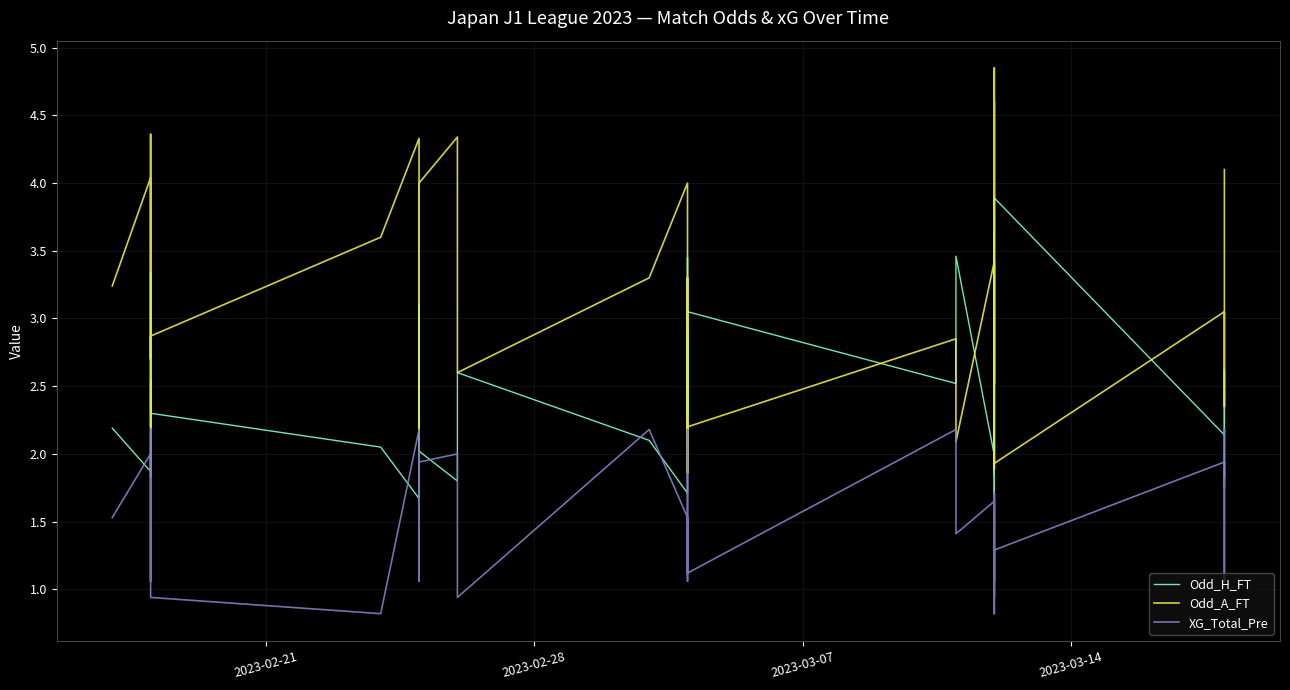

The XG_Total_Pre series shows 0.6 at 37. True or false?

False